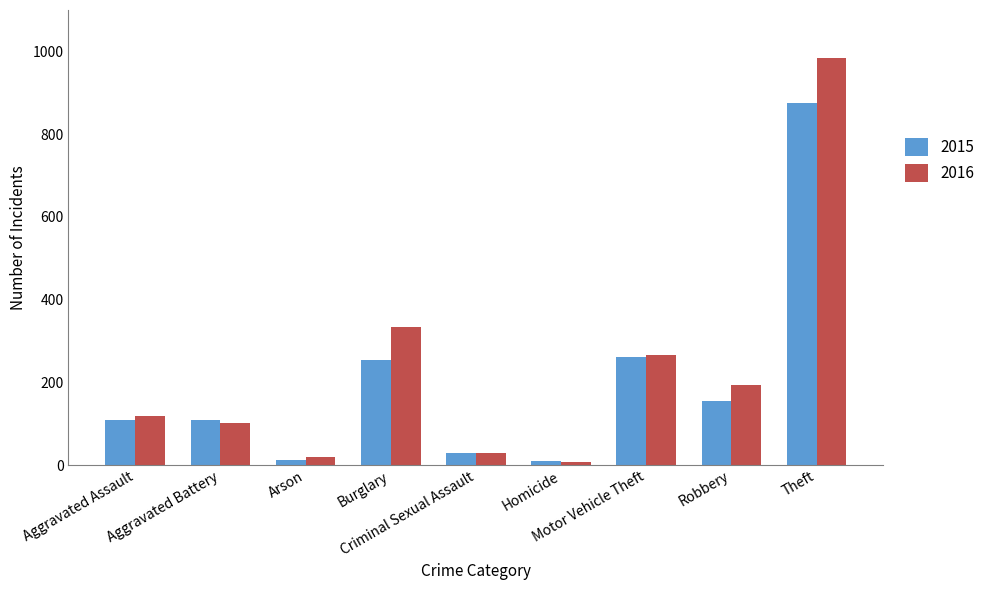

What is the label of the 6th bar from the right?

Burglary